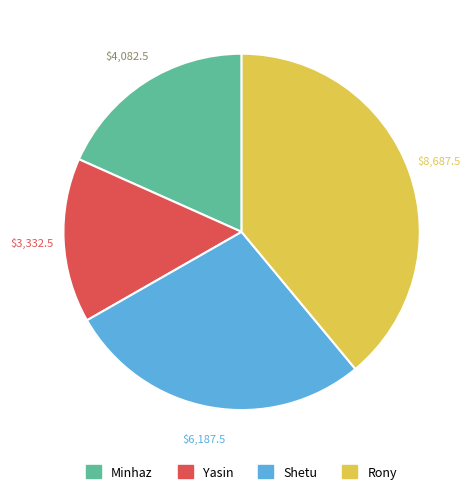

Rank the categories by value from highest to lowest.

Rony, Shetu, Minhaz, Yasin